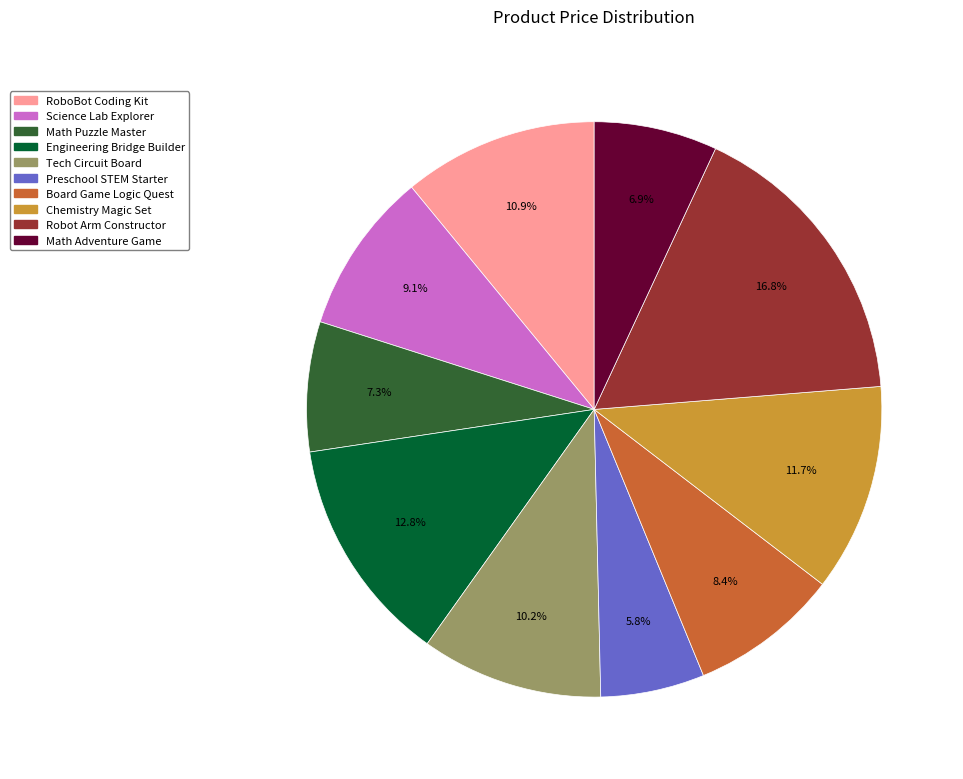

Which has a higher value, RoboBot Coding Kit or Board Game Logic Quest?

RoboBot Coding Kit